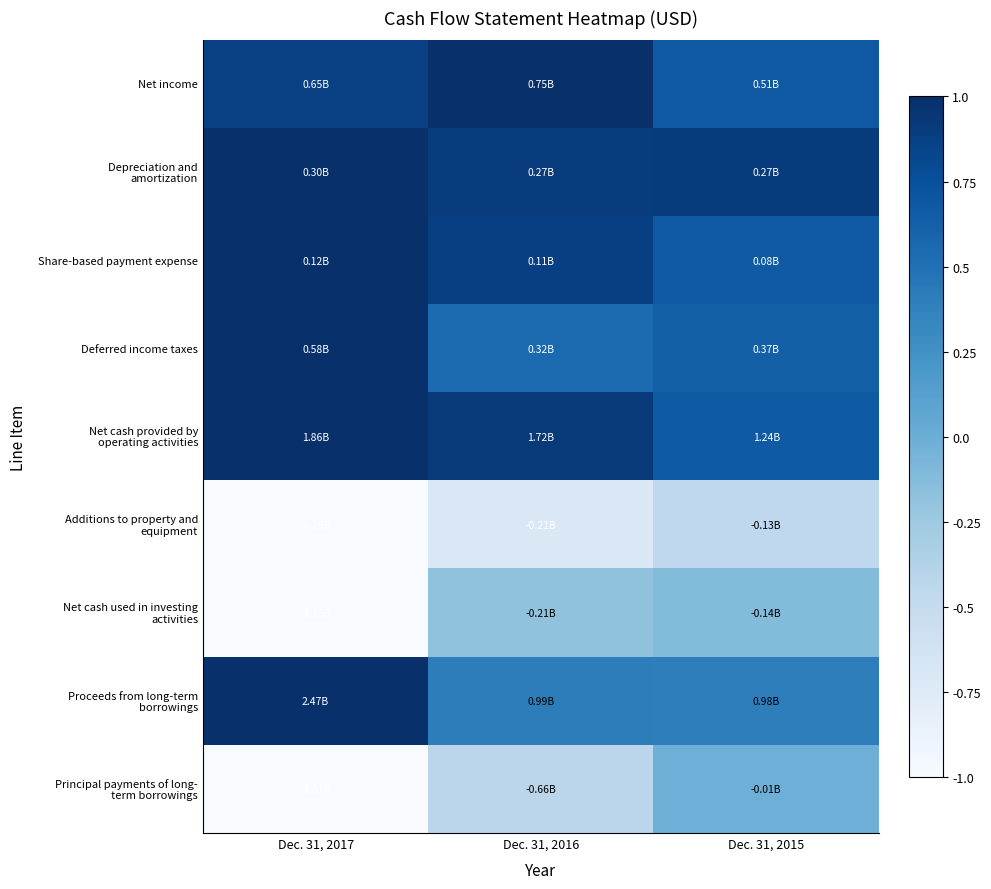

At which category does the chart reach its minimum across all series?

Dec. 31, 2017